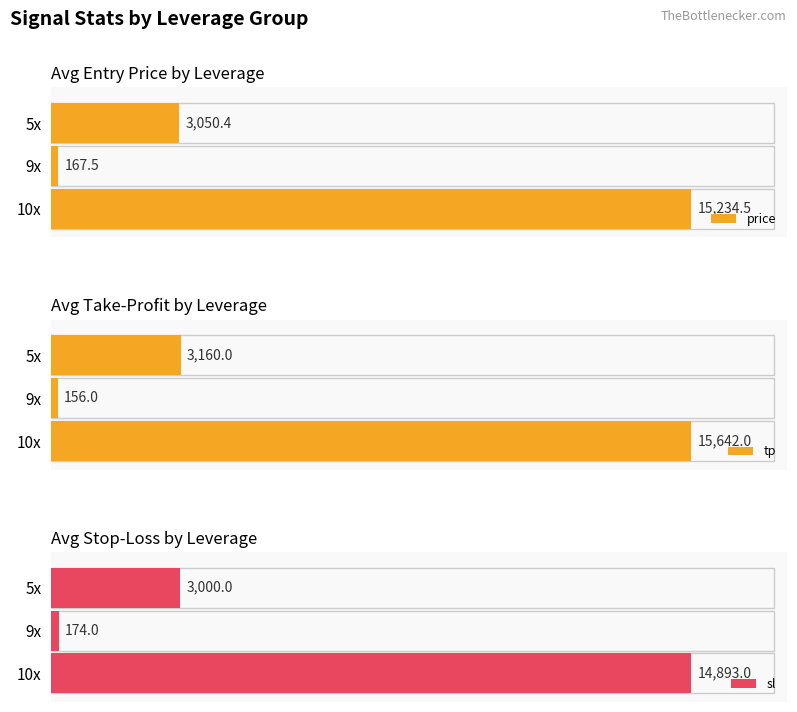

Rank the categories by price value from lowest to highest.

9x, 5x, 10x